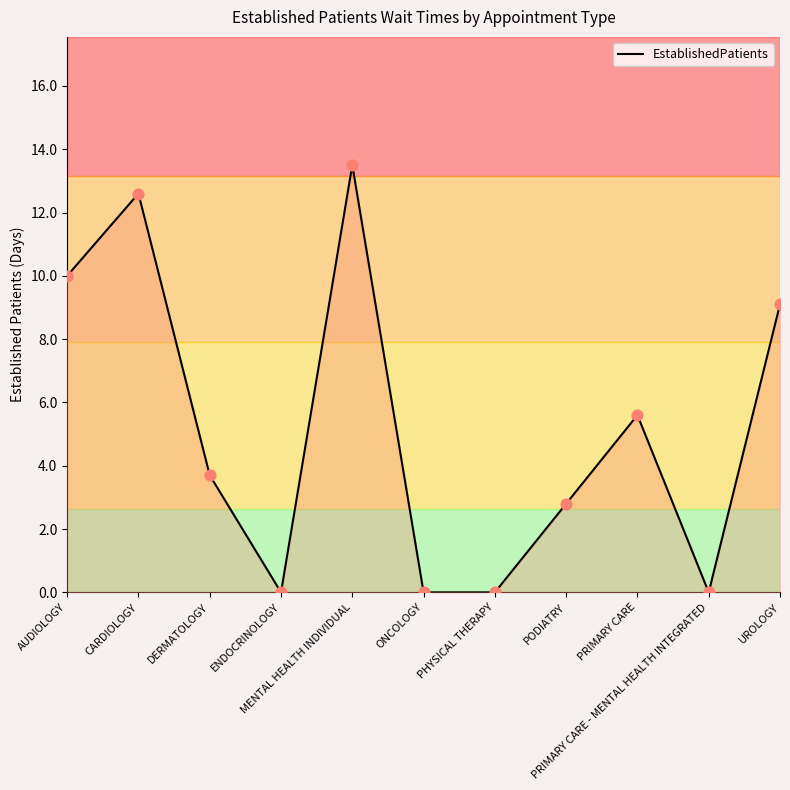

What is the ratio of the value at PRIMARY CARE to the value at DERMATOLOGY?

1.5